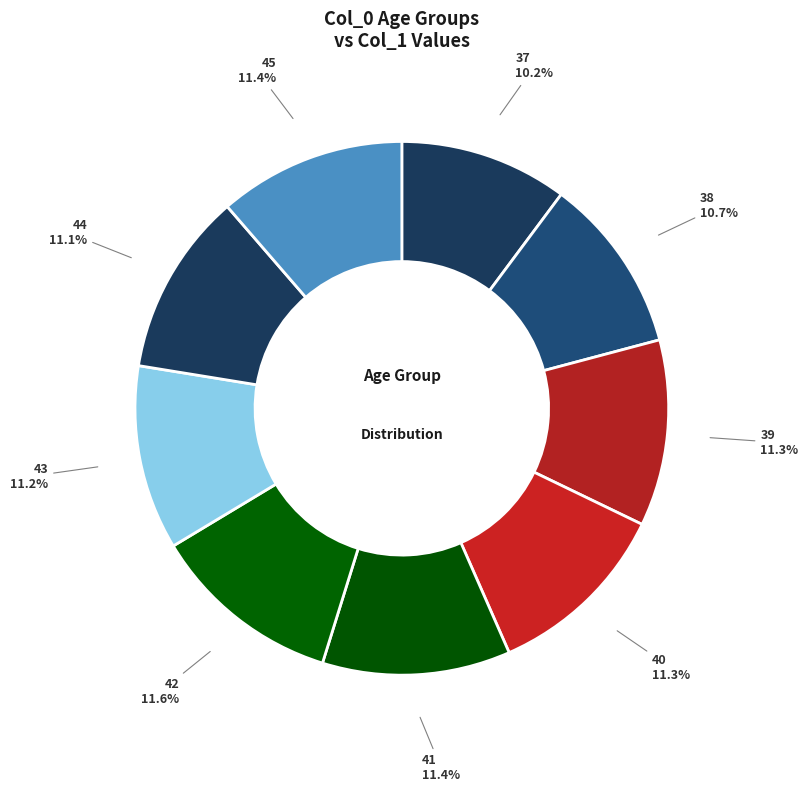

How much of the chart is everything except 43?

88.8%